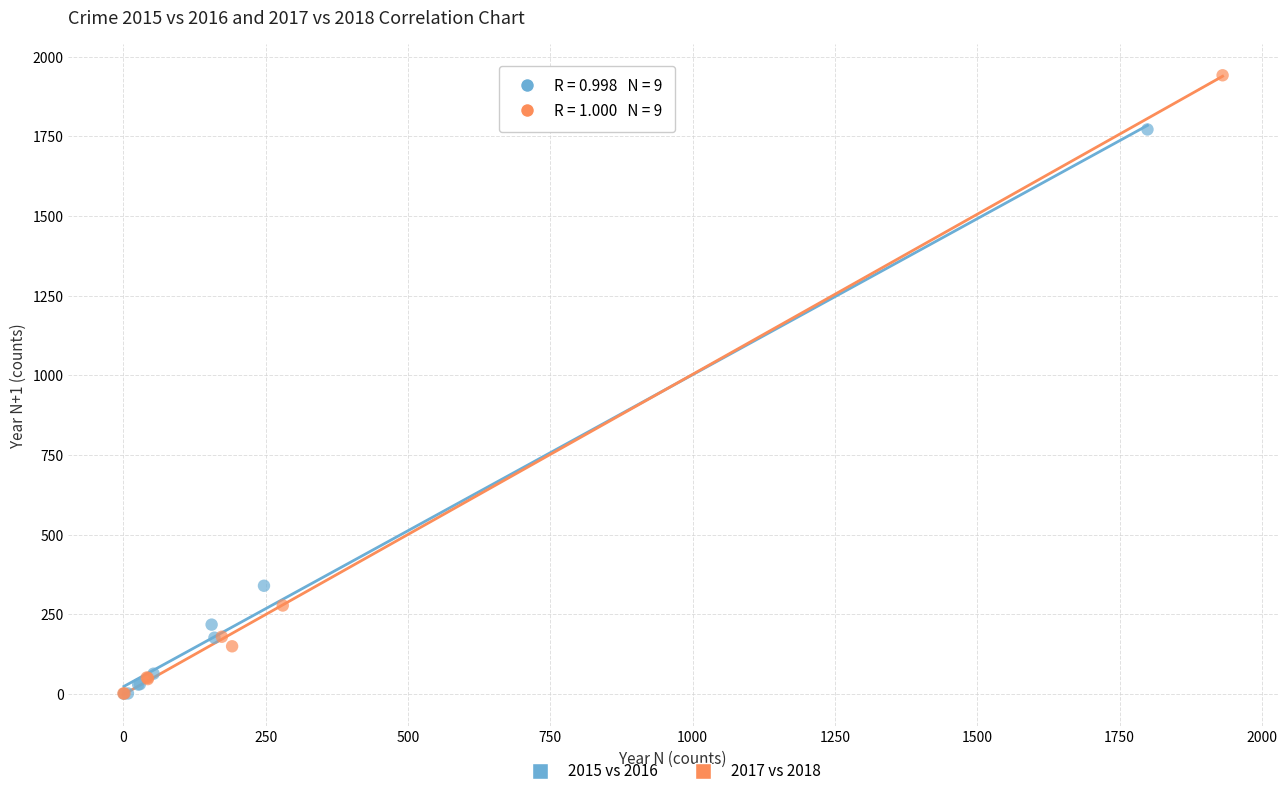

Which series has the widest spread of Y values?

2017 vs 2018